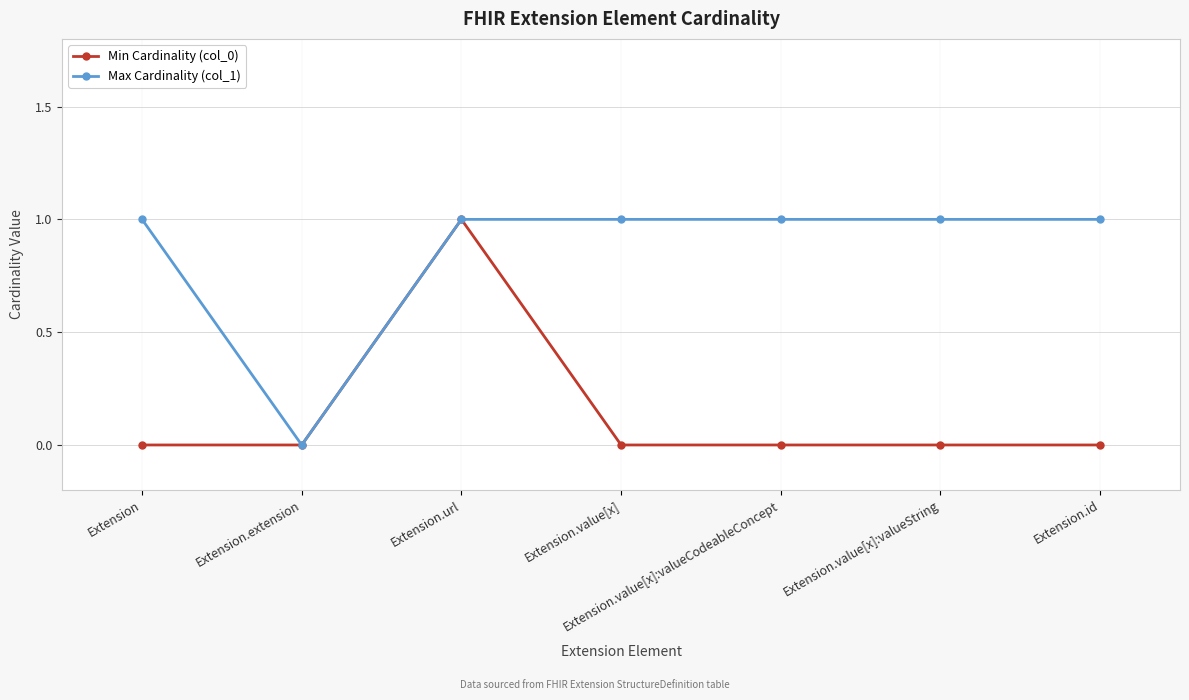

List the series in order of their overall mean, highest first.

Max Cardinality (col_1), Min Cardinality (col_0)